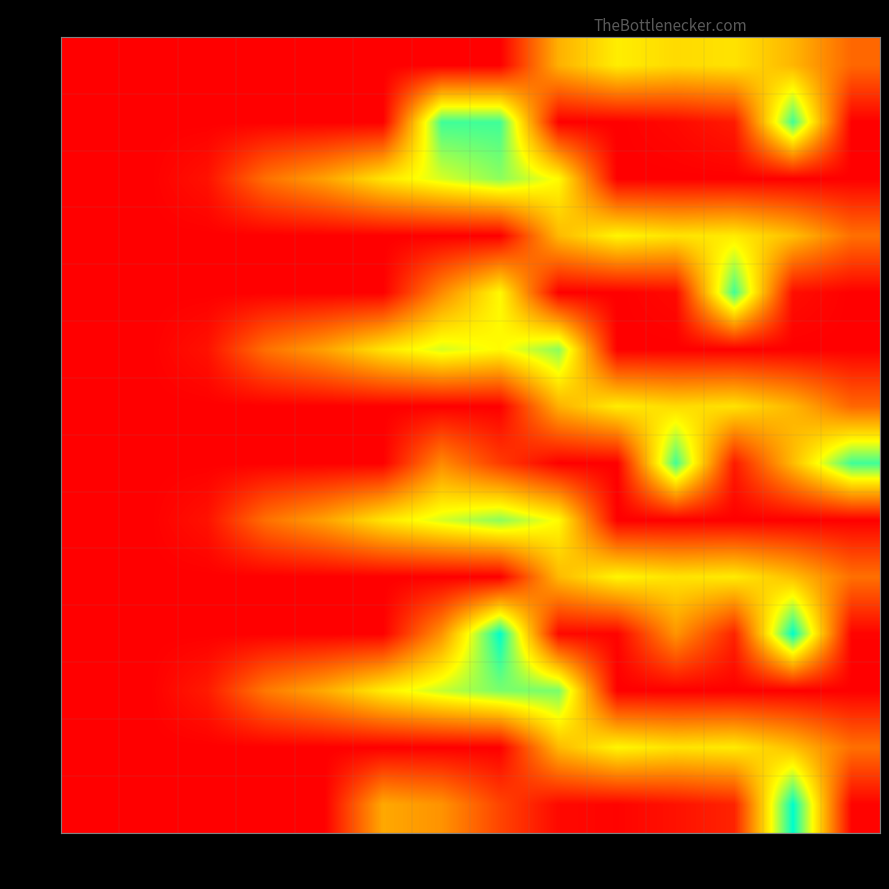

List the series in order of their peak value, highest first.

3.1, 4.1, 0.1, 1.1, 2.1, 3.2, 1.2, 0.2, 2.2, 1.0, 3.0, 4.0, 0.0, 2.0